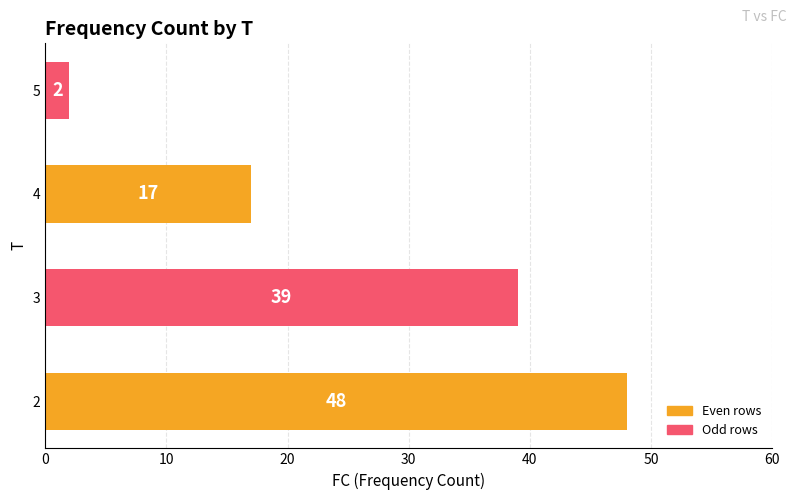

What is the sum of all values?

106